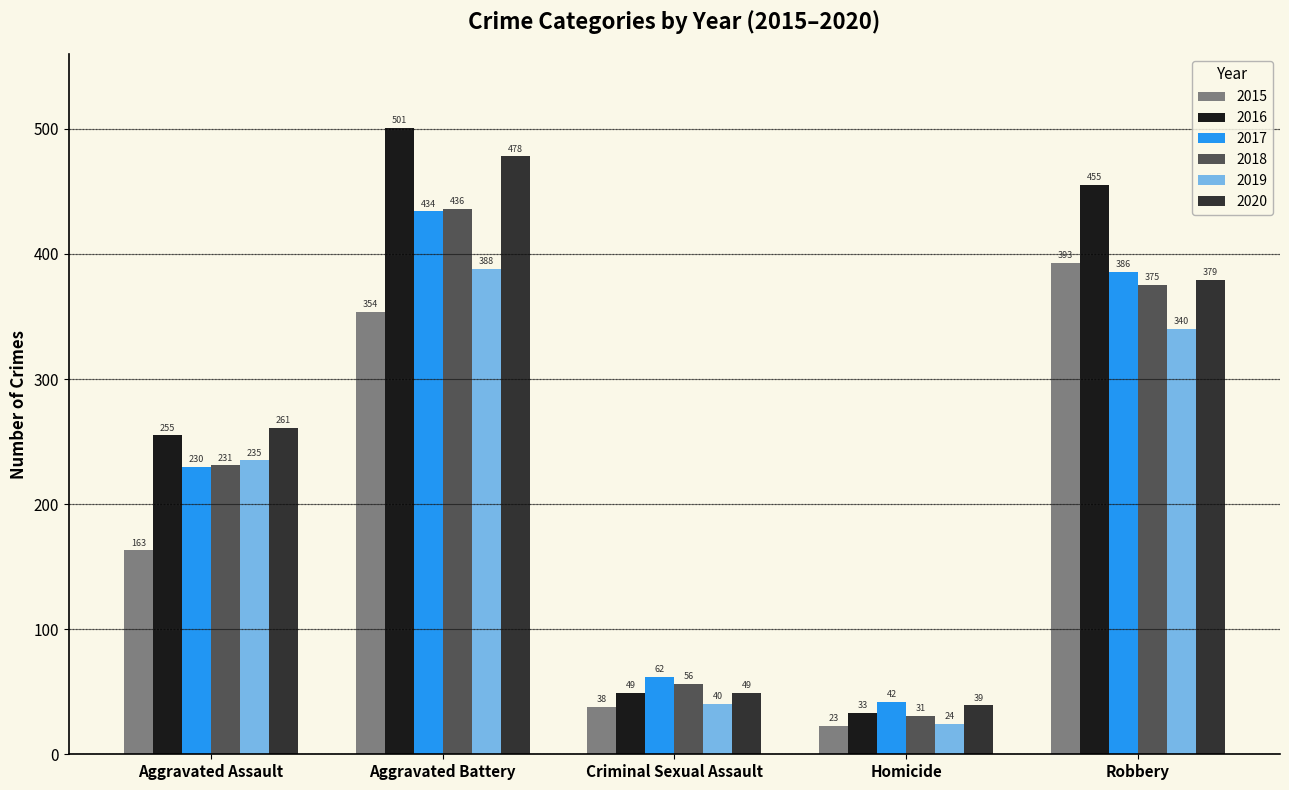

Which series has the widest spread of values?

2016